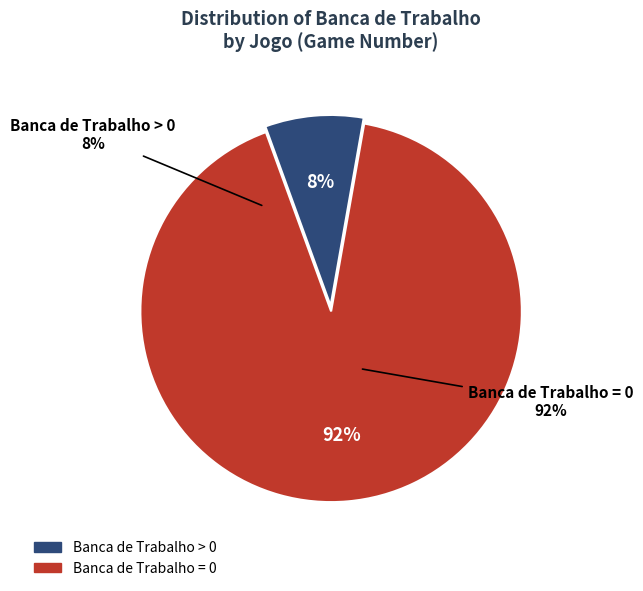

Is 10 the majority of the pie?

No